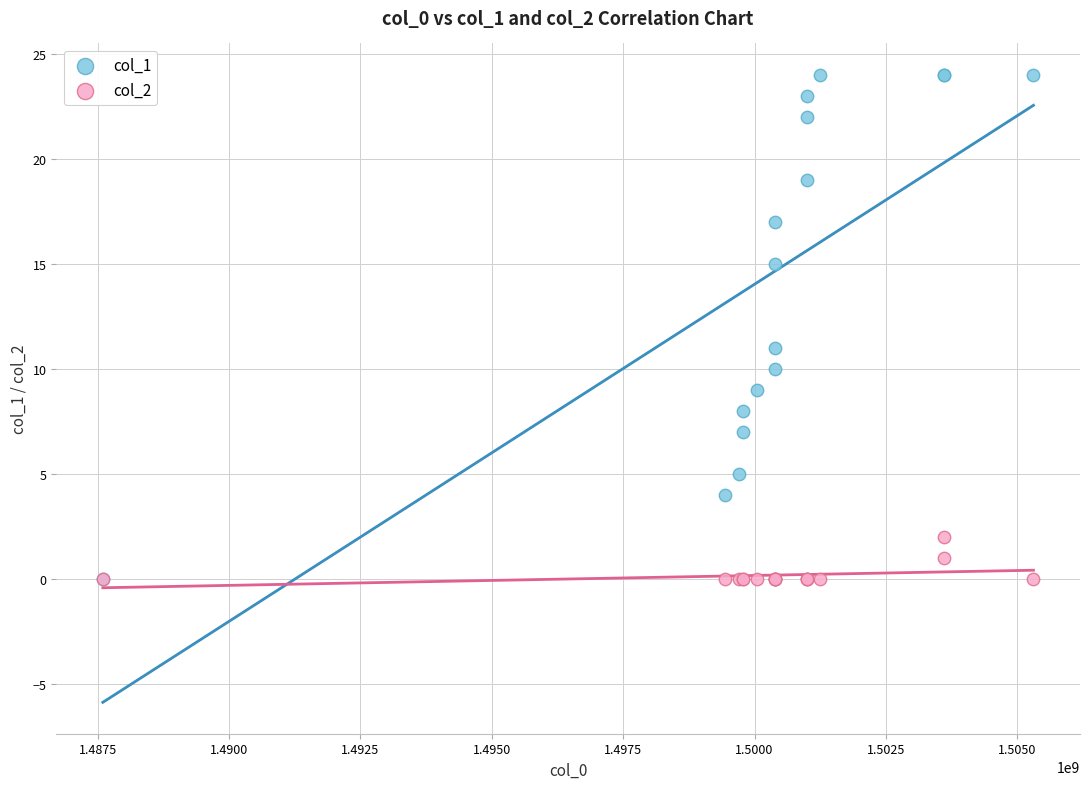

Across all series, what Y value is closest to 12?

11